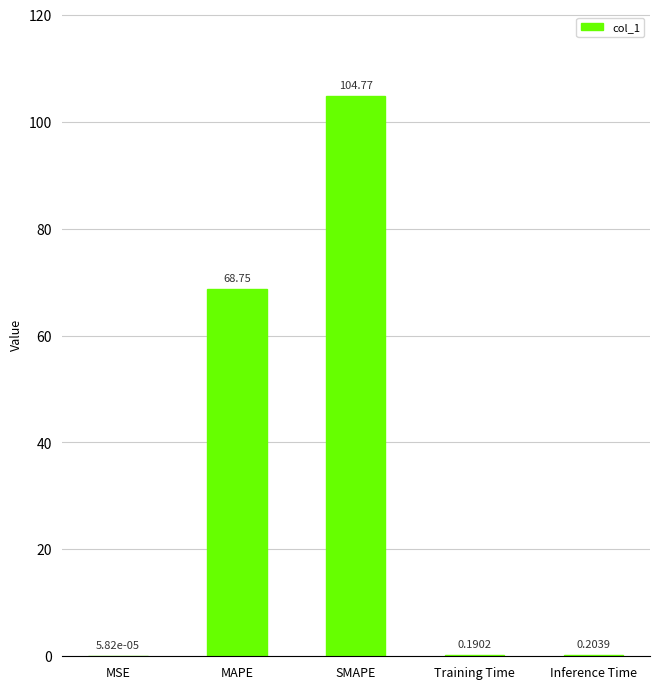

At which category does the chart reach its peak across all series?

SMAPE